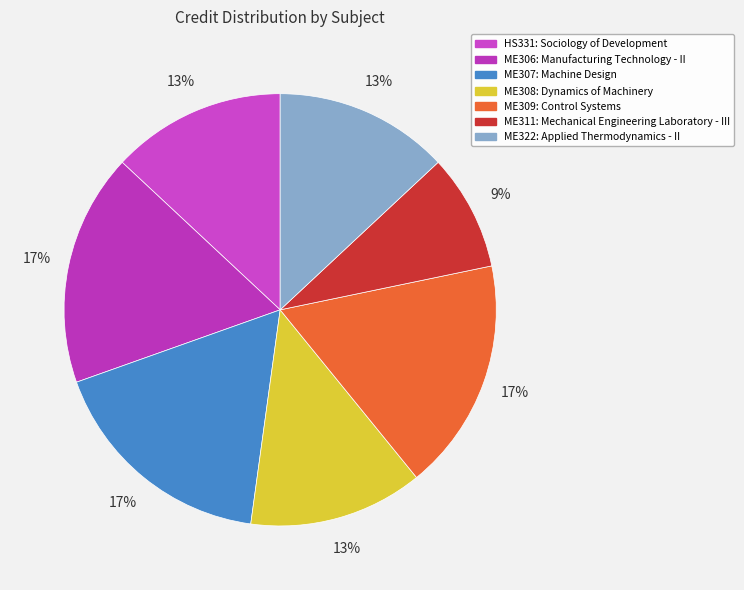

How many slices are in this pie chart?

7